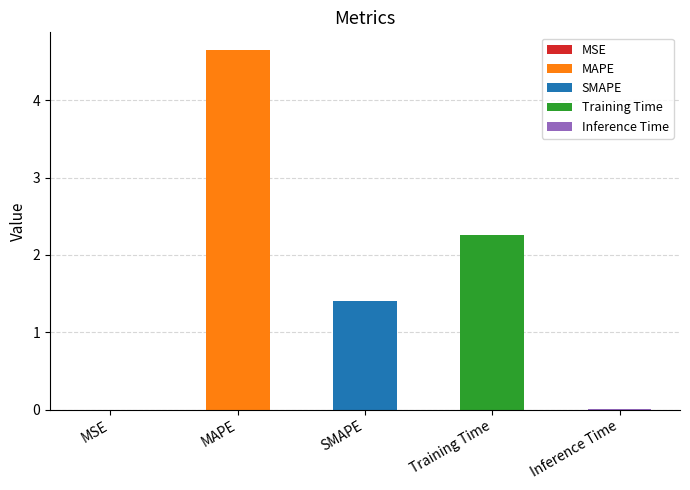

What is the label of the 4th bar from the left?

Training Time